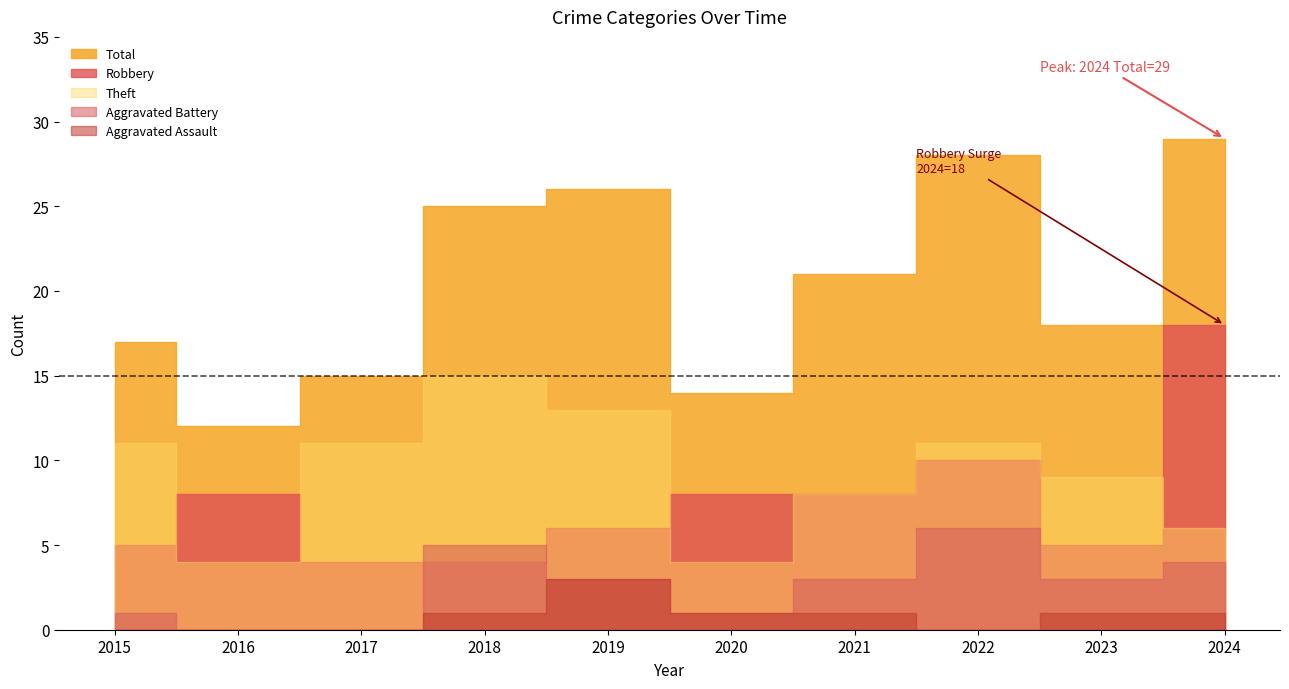

Where does the Total series first go above 21?

2018